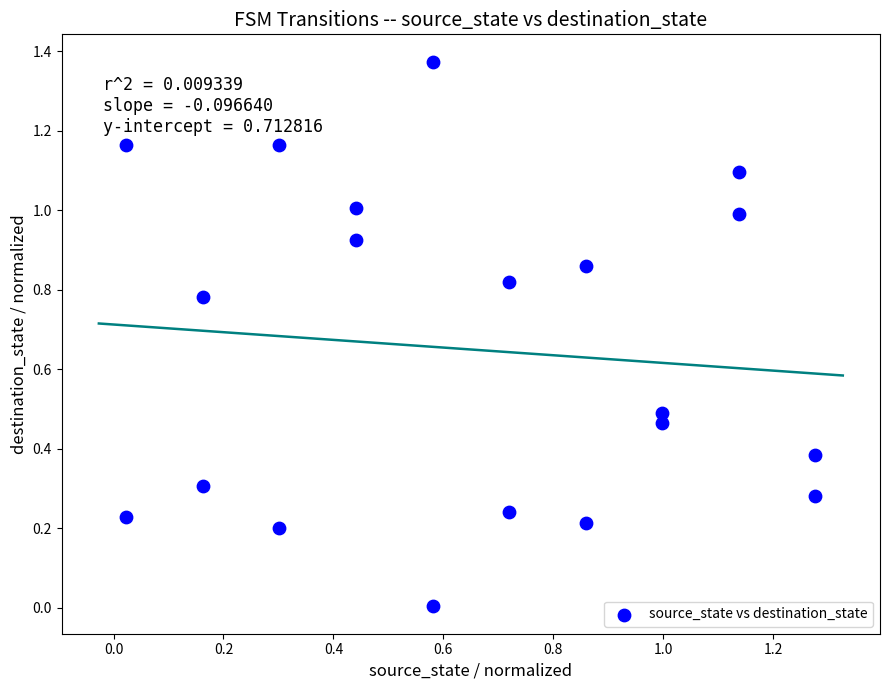

What is the range of X values (max minus min)?

1.3